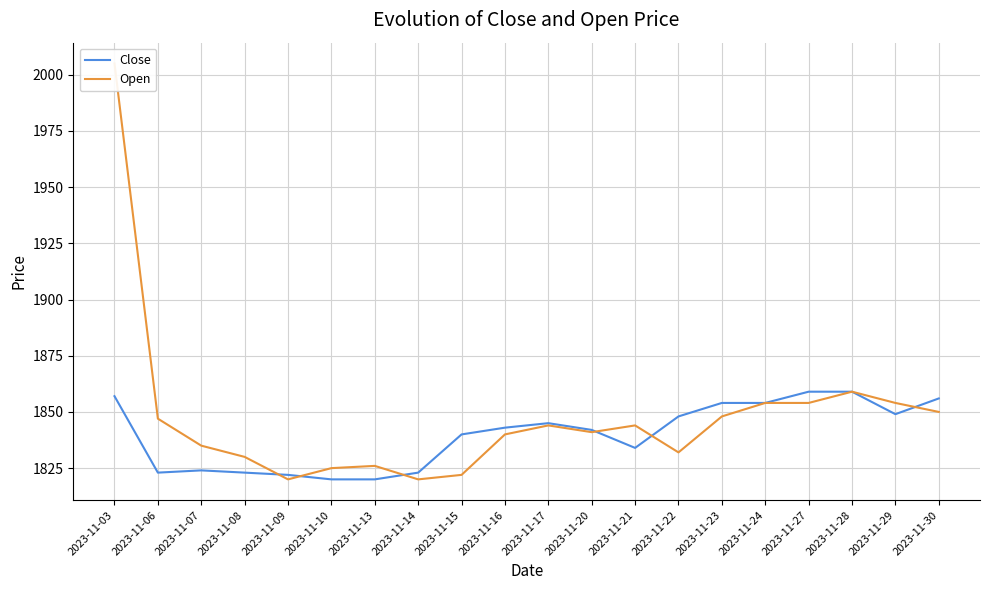

Rank the series by their average value, from lowest to highest.

Close, Open